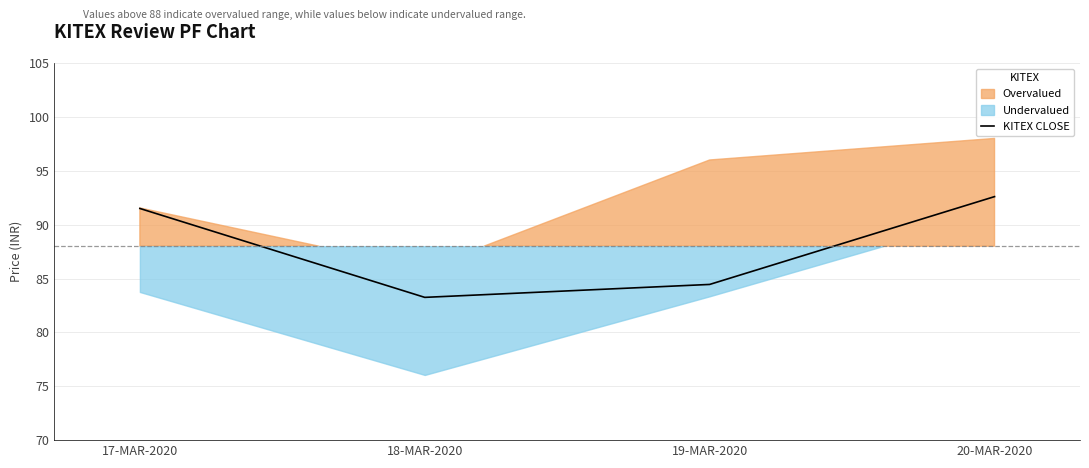

What is the label of the 1st point from the right?

20-MAR-2020